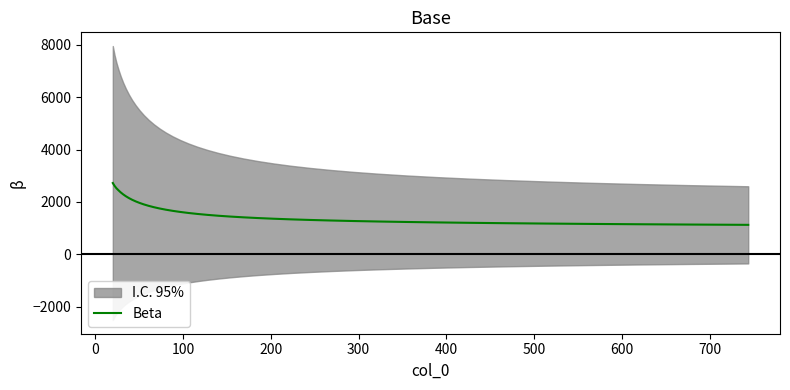

What is the value of the 26th point from the left?

1358.9